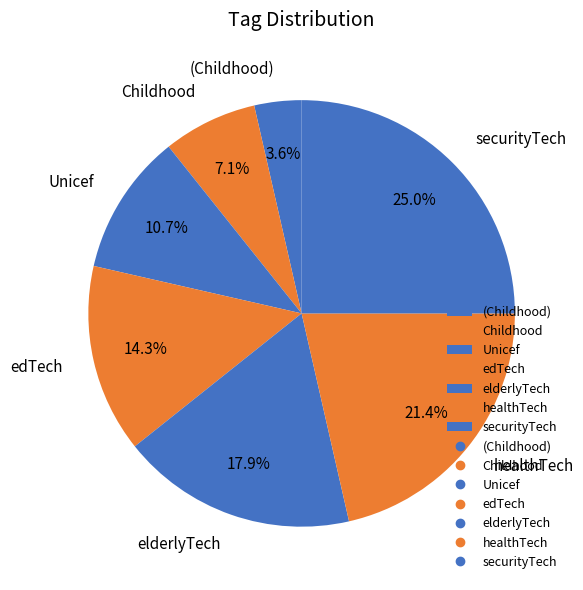

To the nearest percent, what is the average slice percentage?

14%